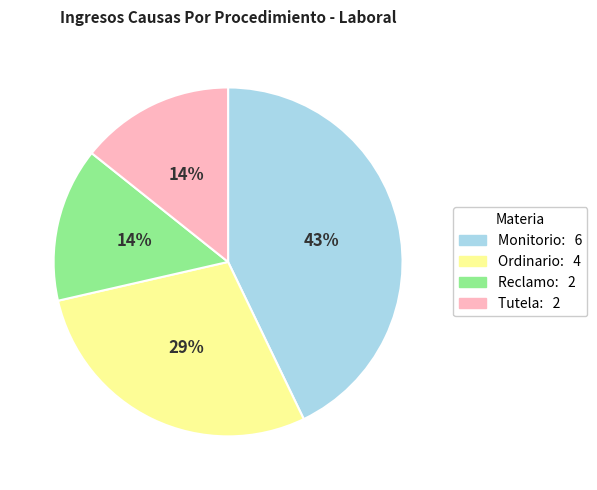

To the nearest percent, what is the average slice percentage?

25%